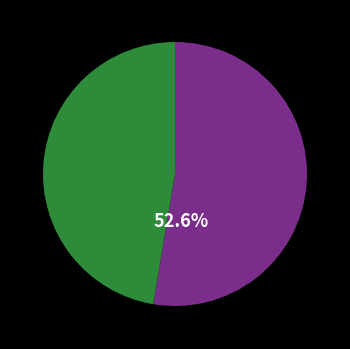

Does any single category account for the majority?

Yes